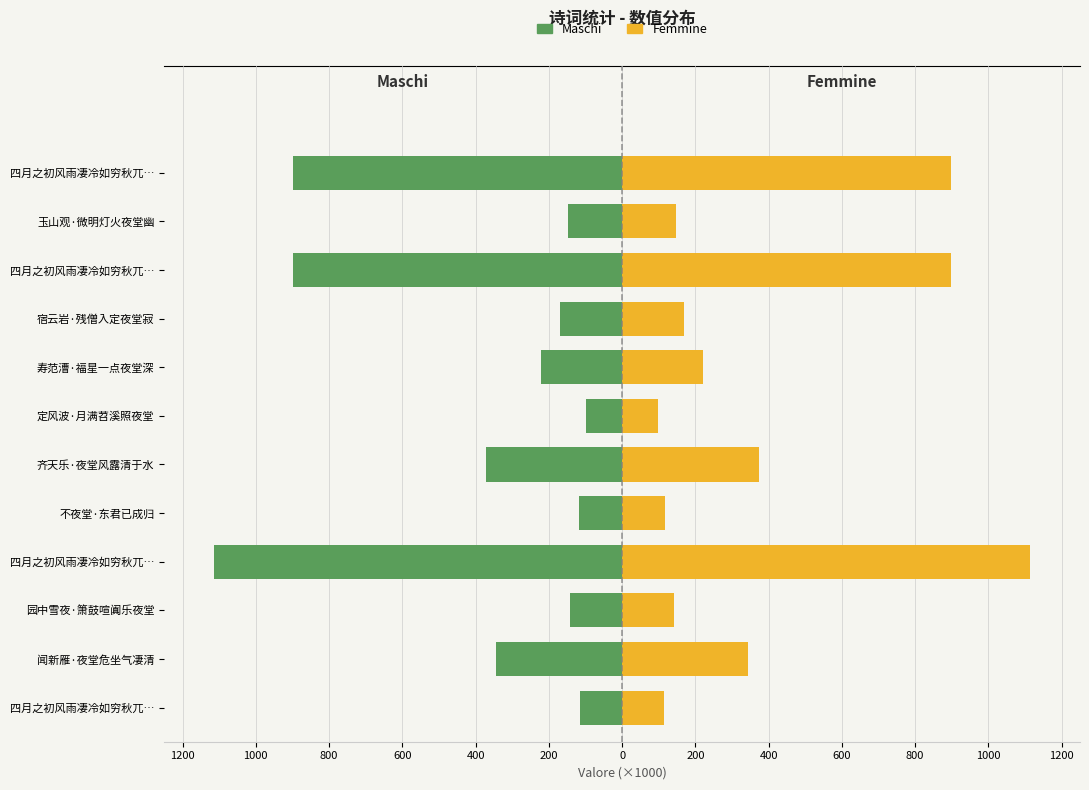

What is the average value of the Femmine series?

386.2